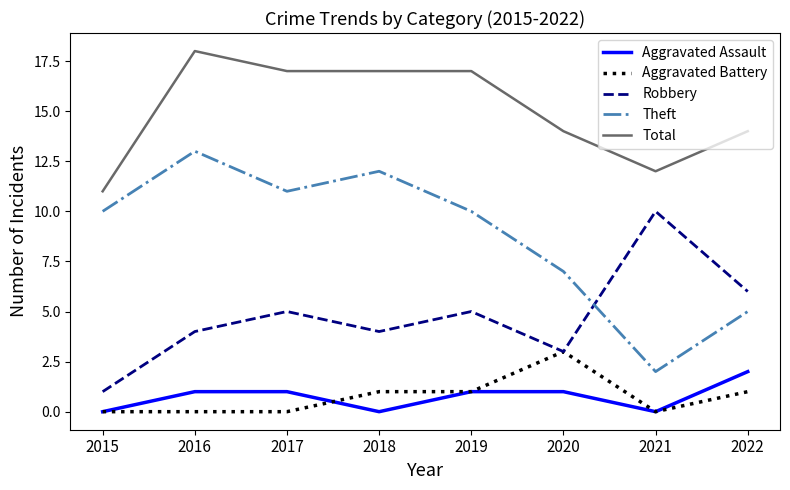

What value does the Theft series have at 2015?

10